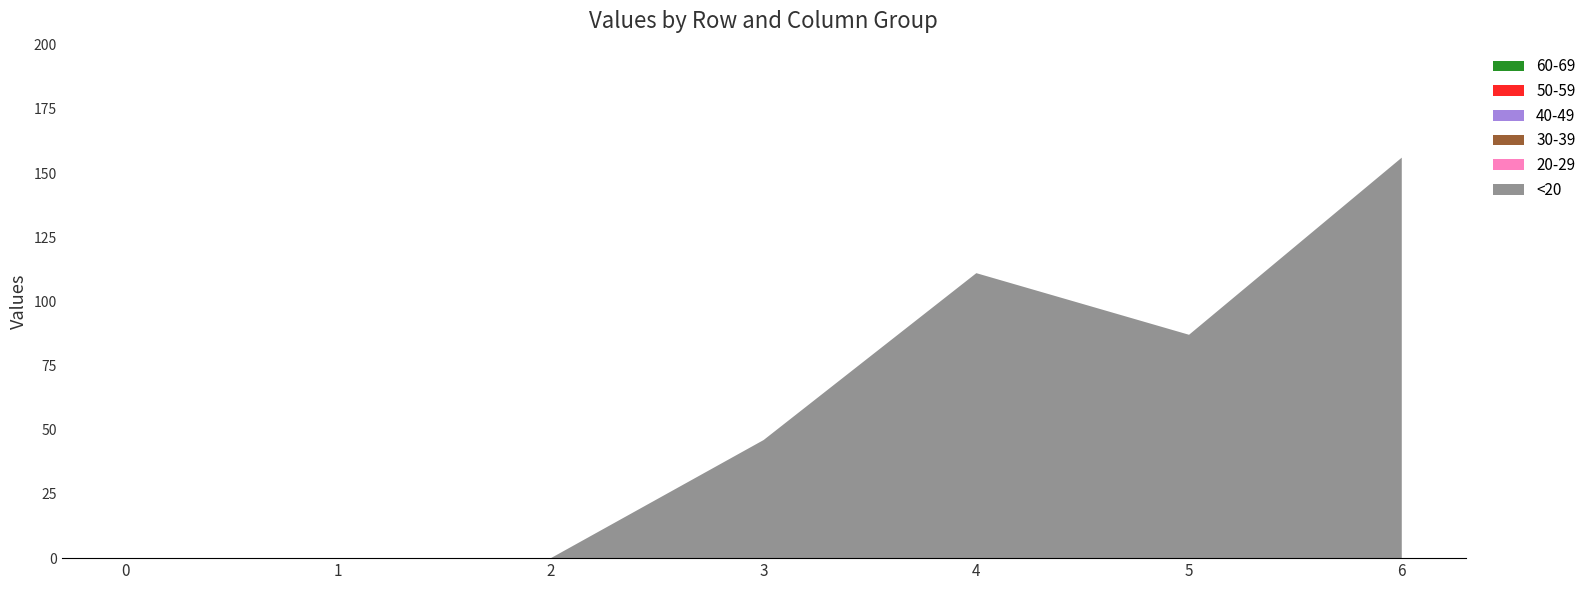

Reading left to right, extract all data points from this chart.

1: 0=0	1=0	2=0	3=46	4=111	5=87	6=156
2: 0=0	1=0	2=0	3=0	4=0	5=0	6=0
3: 0=0	1=0	2=0	3=0	4=0	5=0	6=0
4: 0=0	1=0	2=0	3=0	4=0	5=0	6=0
5: 0=0	1=0	2=0	3=0	4=0	5=0	6=0
6: 0=0	1=0	2=0	3=0	4=0	5=0	6=0